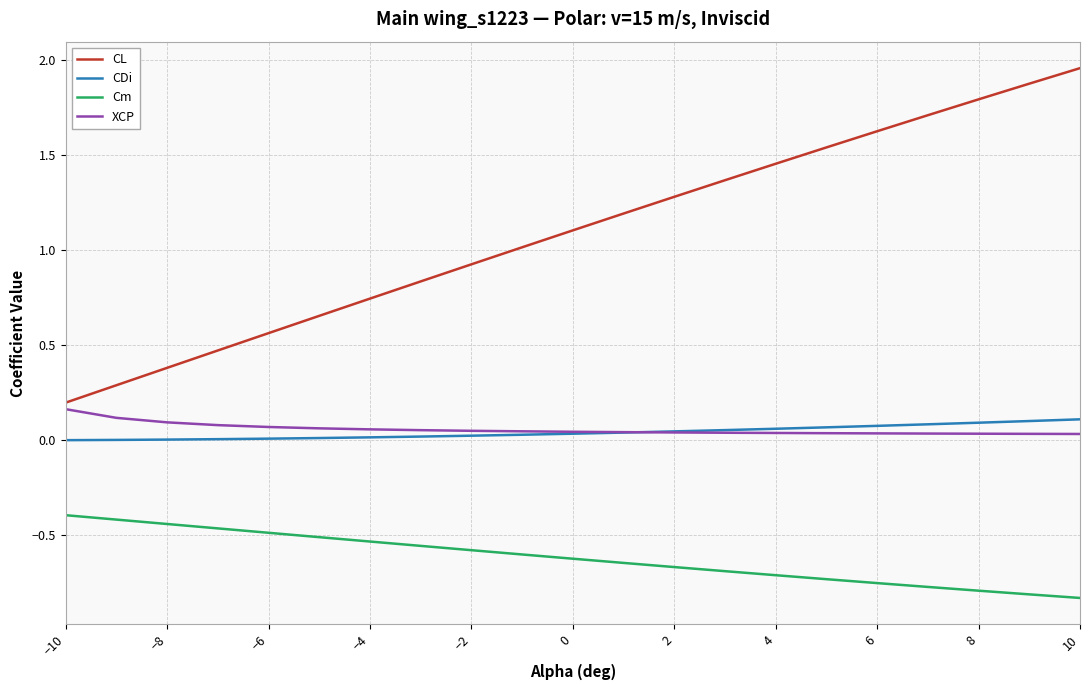

Which series has the largest range (max minus min)?

CL